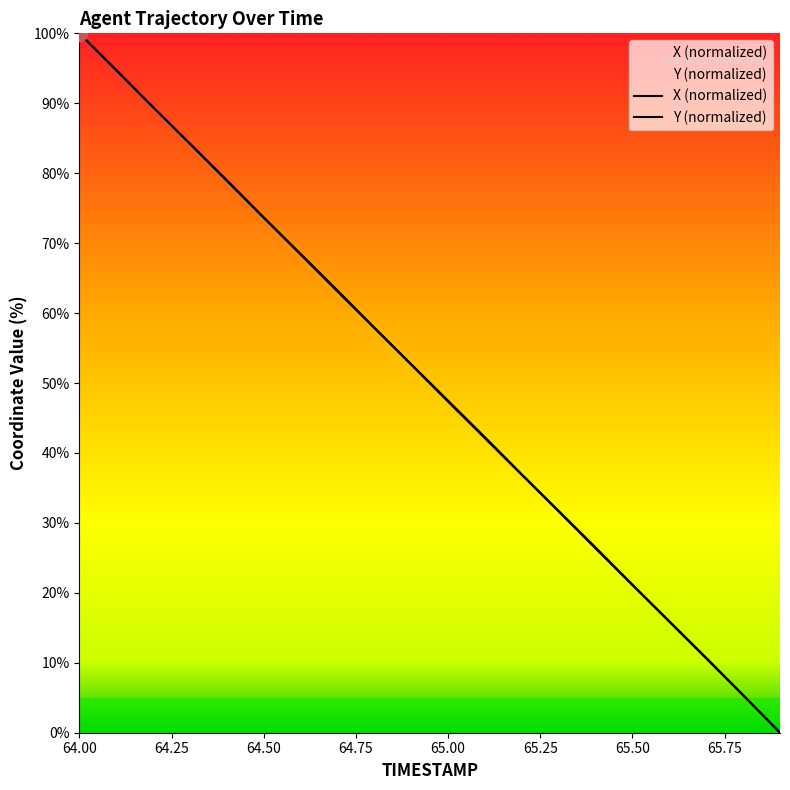

True or false: X and Y cross at least once.

False